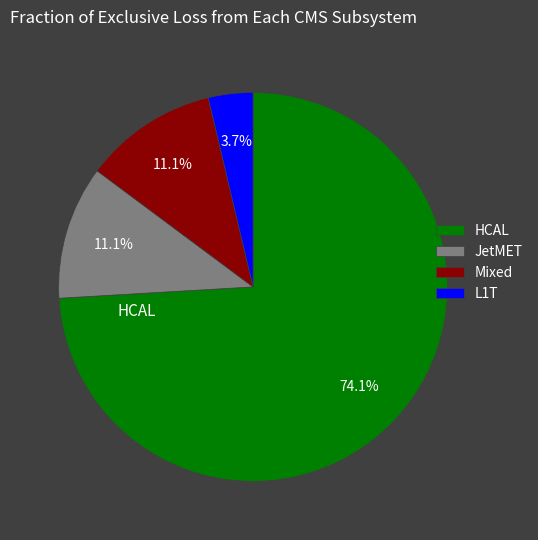

Which slice is the largest?

HCAL